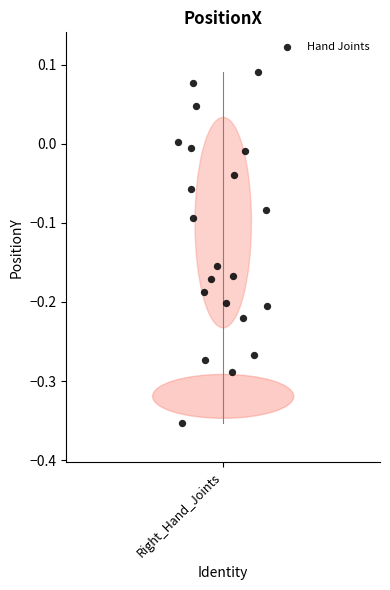

What is the range of Y values (max minus min)?

0.4